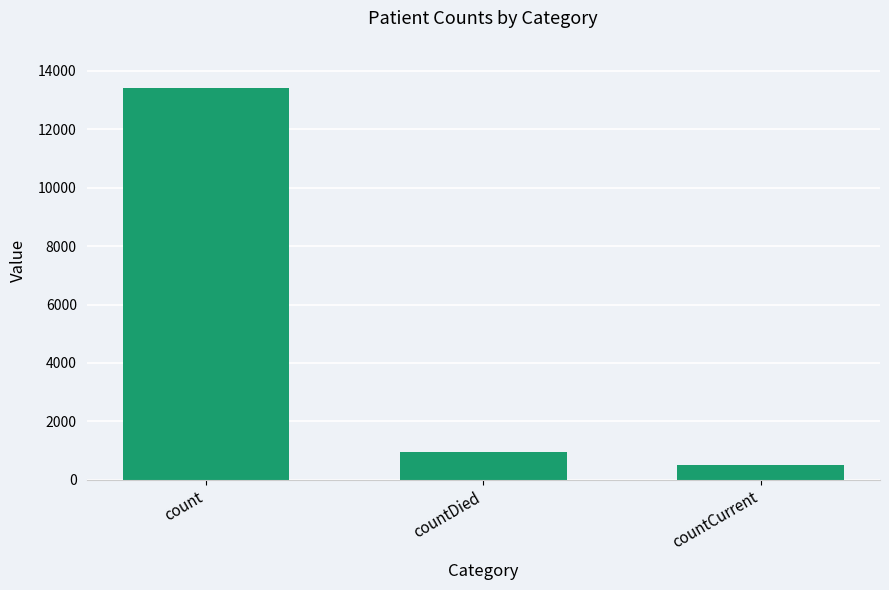

What is the sum of all values?

14881